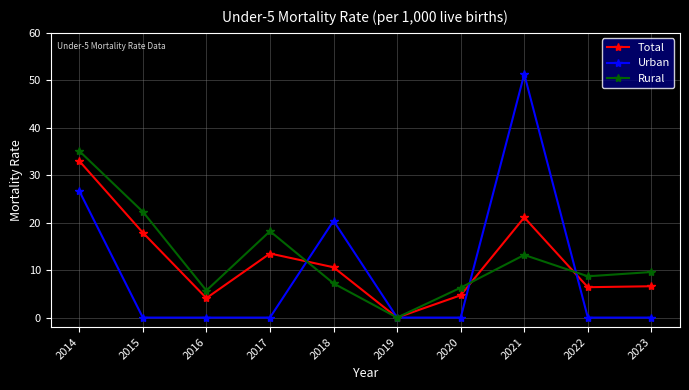

What is the difference between the second highest and second lowest values in the Urban series?

26.7